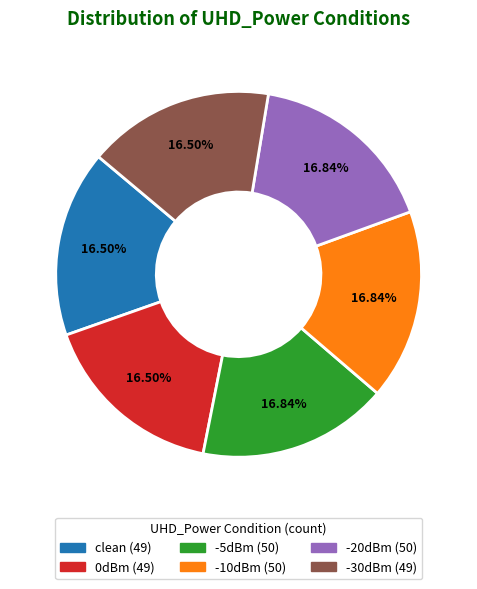

How many segments does this pie chart have?

6